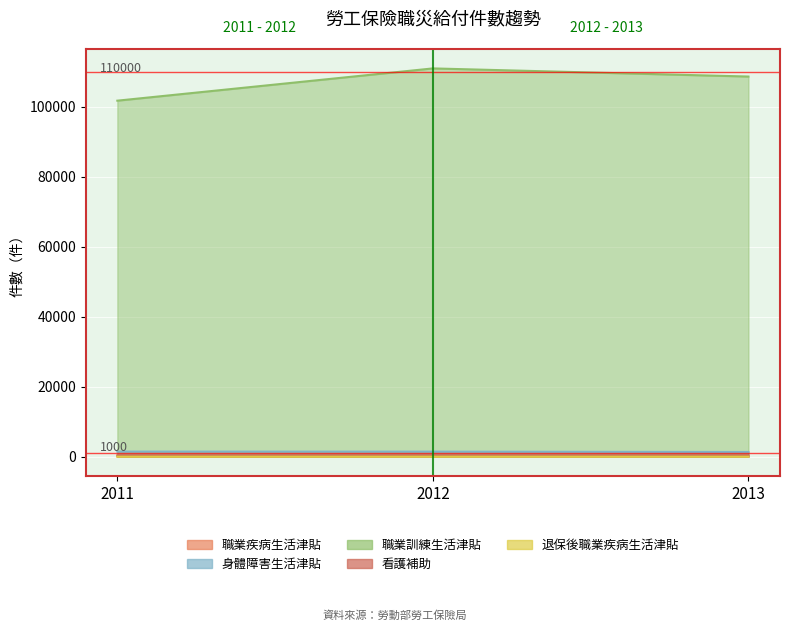

Which series changed the most between 2012 and 2013?

職業訓練生活津貼